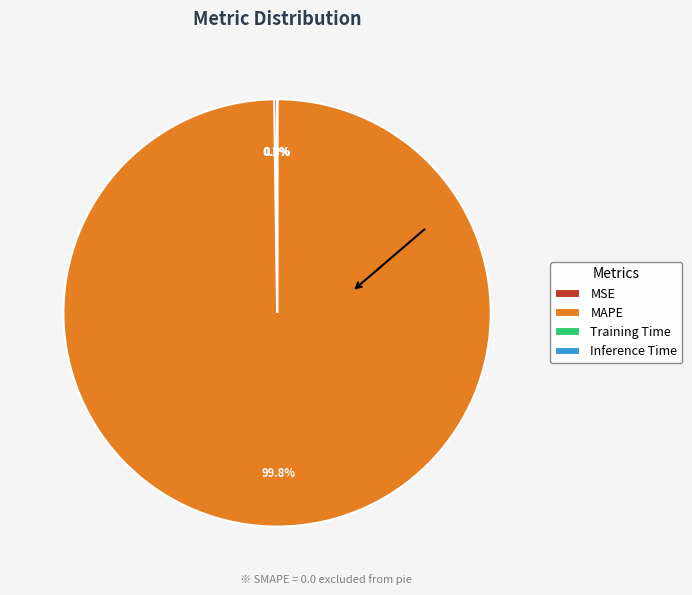

What portion of the pie excludes MAPE?

0.2%